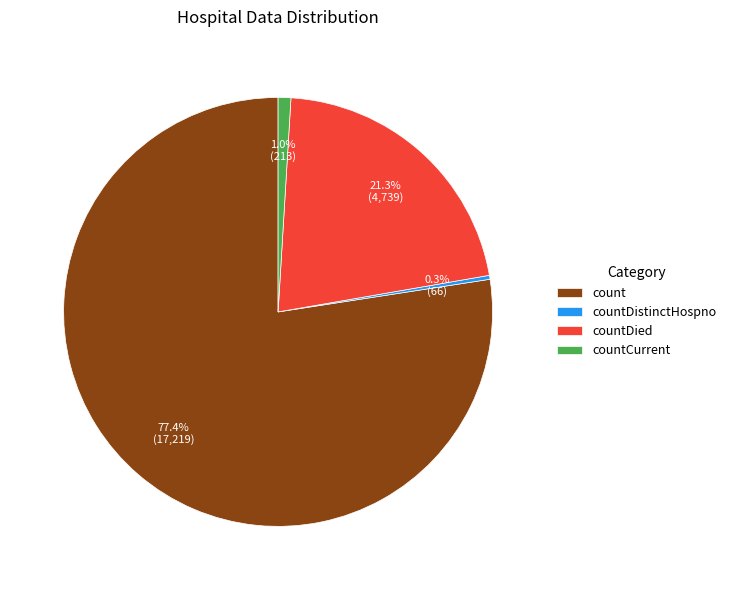

What percentage is NOT represented by countCurrent?

99.0%